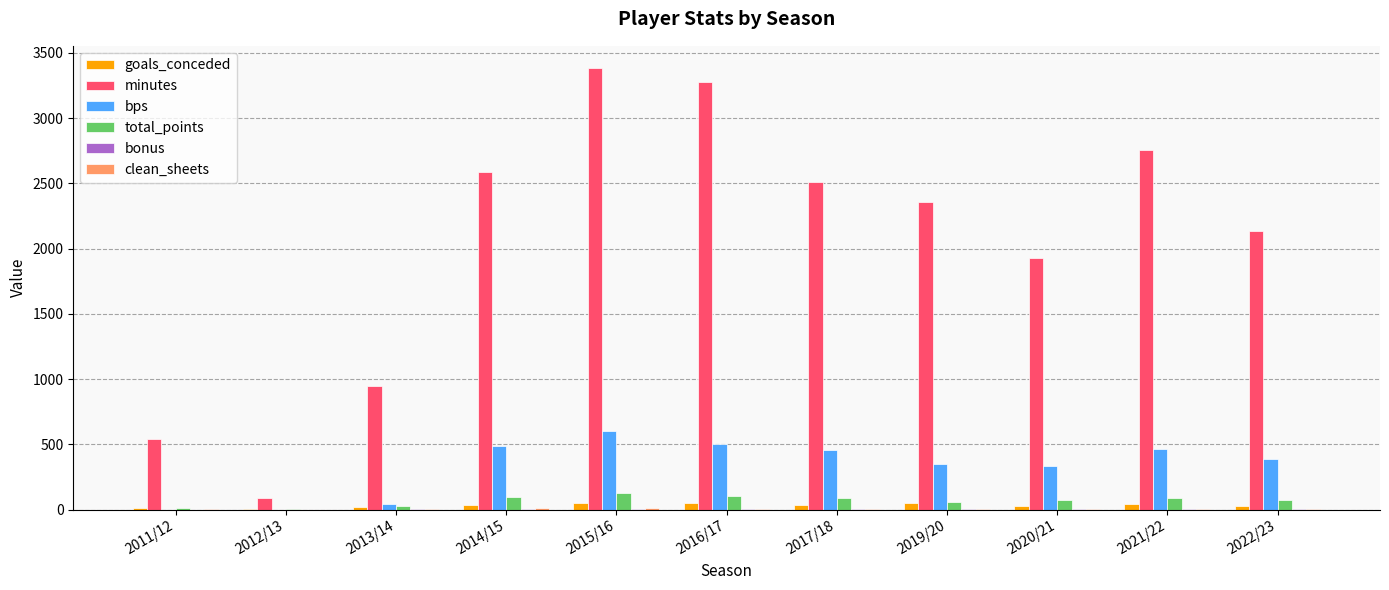

What is the sum of all minutes values?

22512